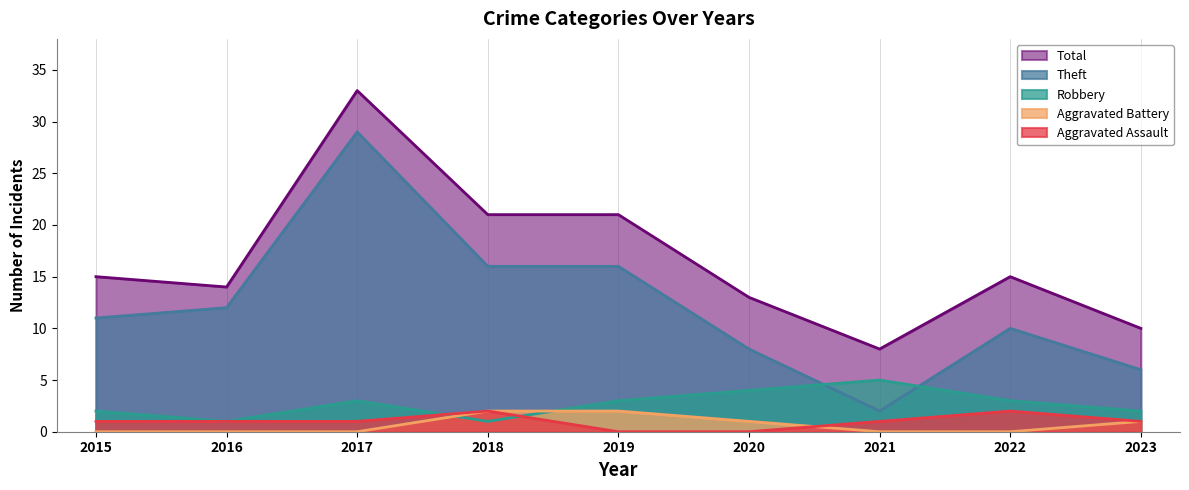

Between 2018 and 2021, which series saw the biggest shift?

Theft